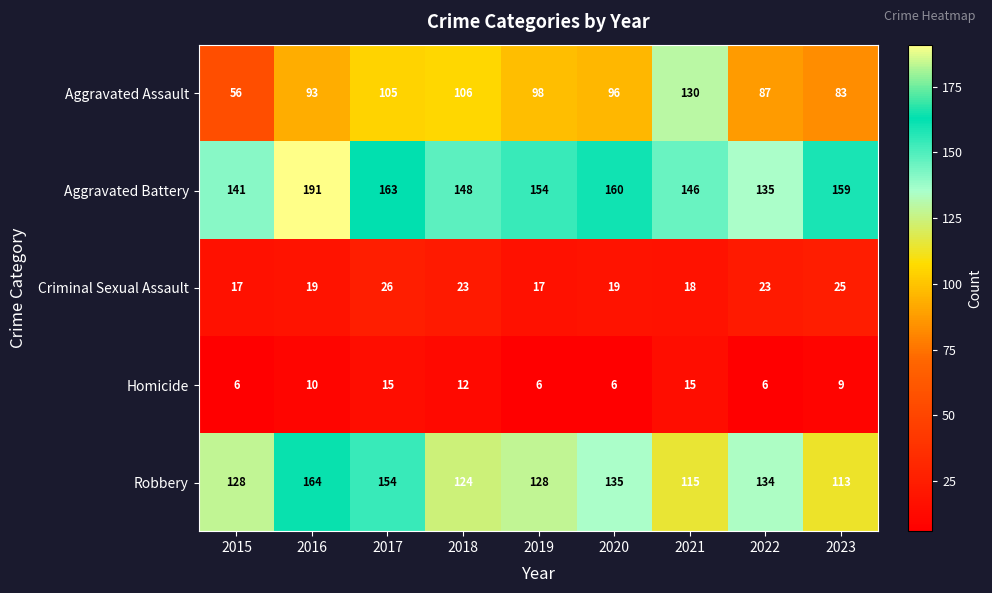

What is the difference between the maximum and minimum values in the Criminal Sexual Assault series?

9